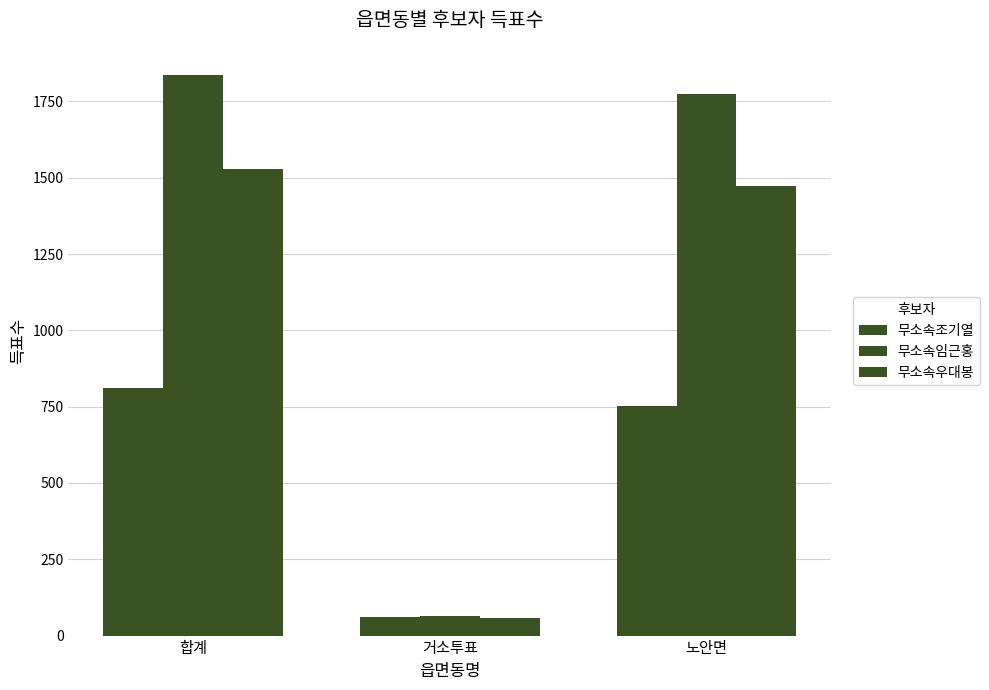

What is the average value of the 무소속임근홍 series?

1225